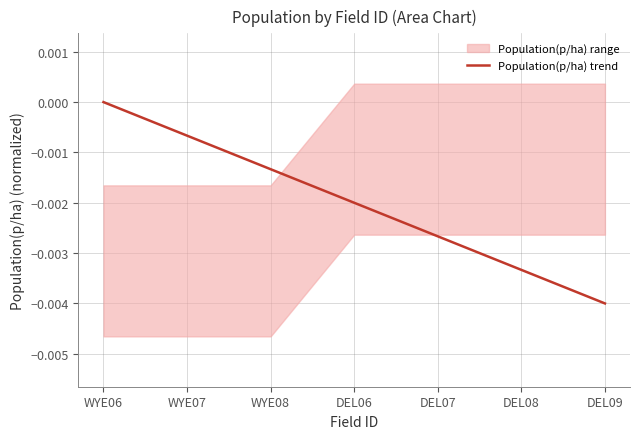

List the labels in order of value, largest first.

WYE06, WYE07, WYE08, DEL06, DEL07, DEL08, DEL09